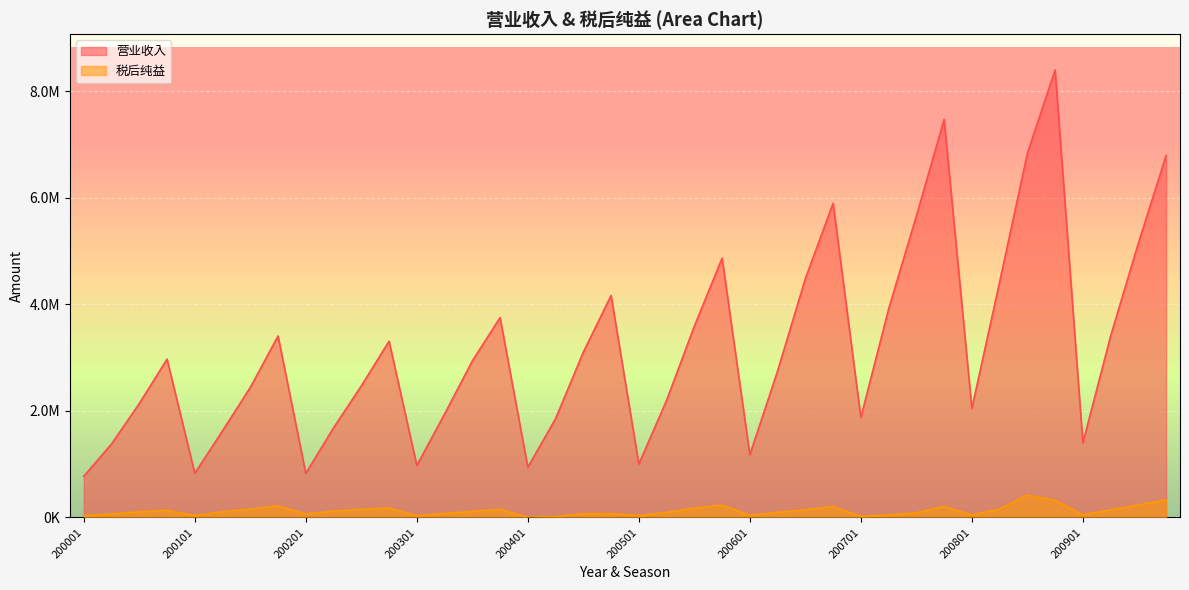

In 营业收入, how many points are higher than both neighbors (excluding endpoints)?

9